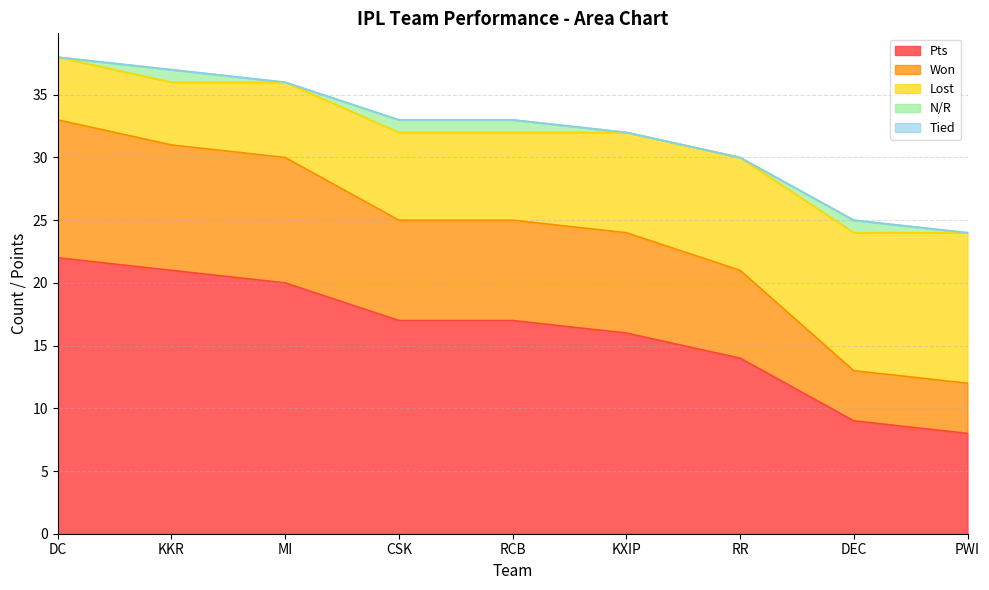

True or false: Won and Pts intersect in this chart.

False